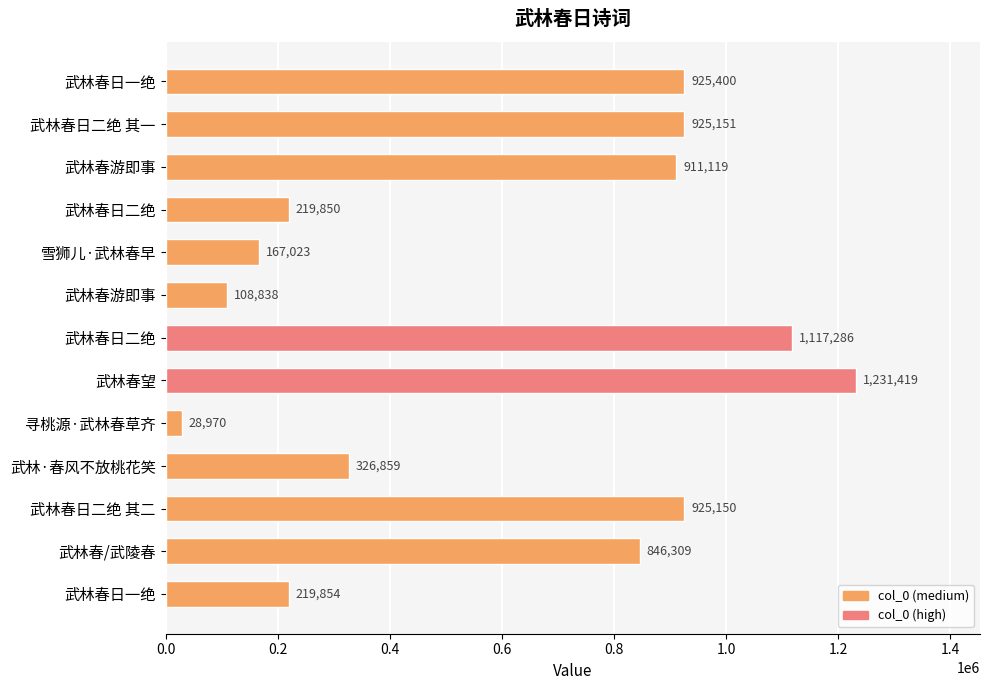

Where is the data nearest to the value 630194?

武林春/武陵春